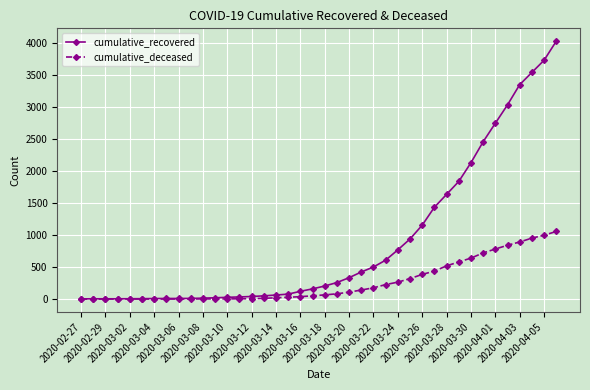

Count the number of data series in this chart.

2